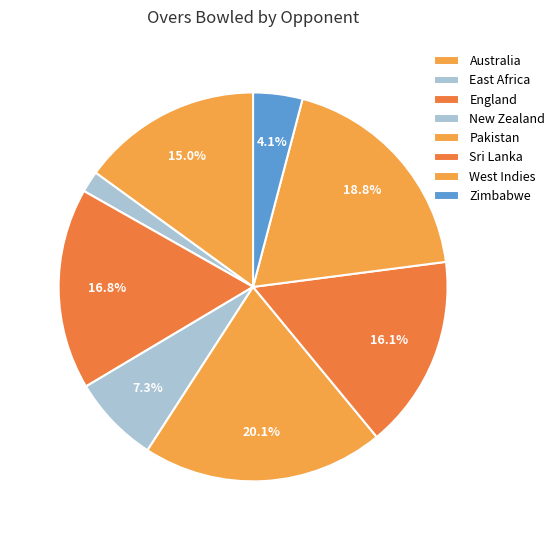

What is the smallest slice in the pie chart?

East Africa